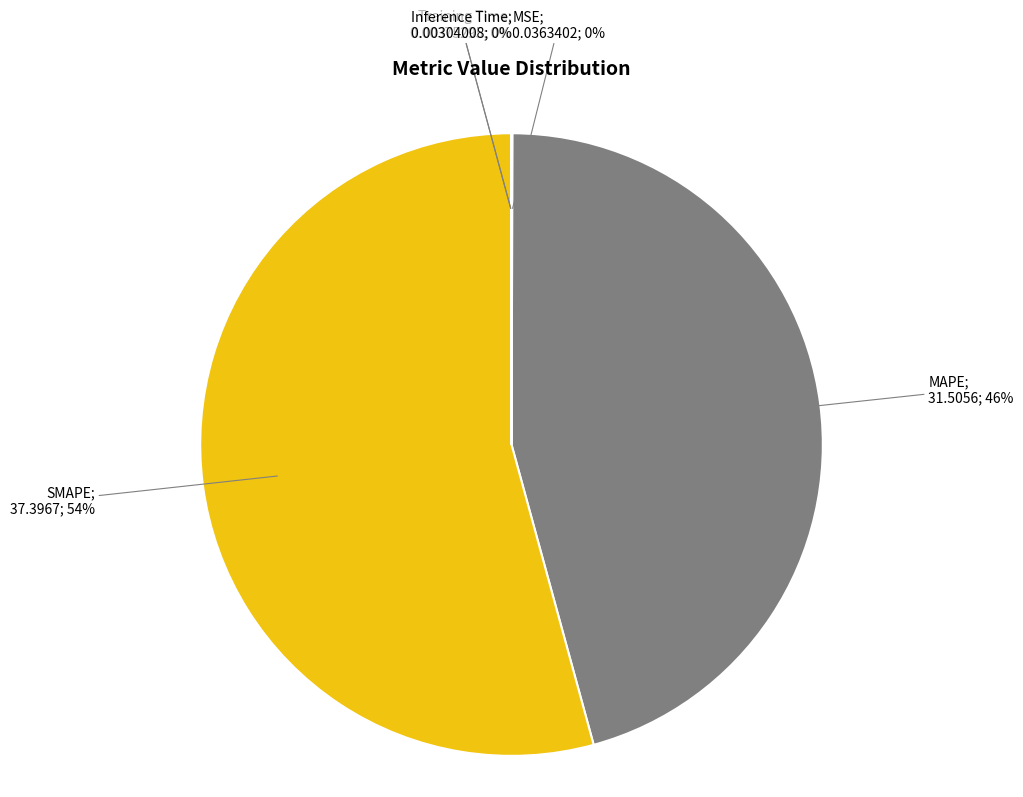

To the nearest percent, what is the average slice percentage?

20%